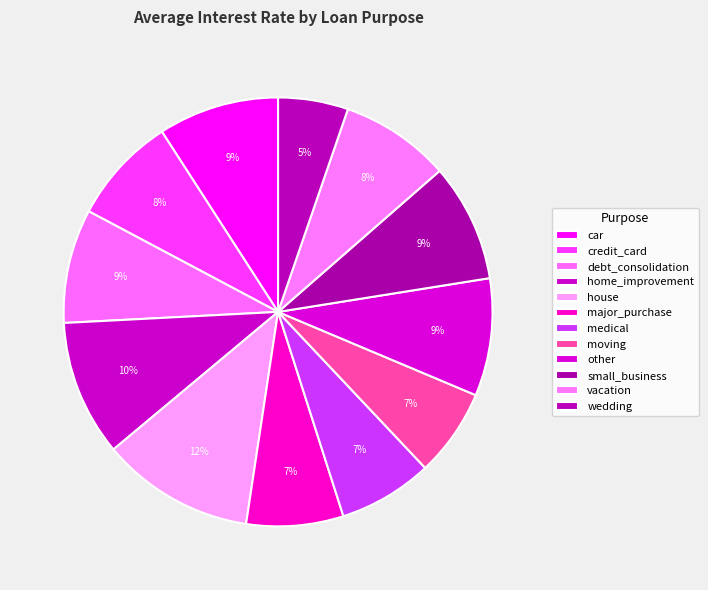

Rank the categories by value from highest to lowest.

house, home_improvement, car, small_business, other, debt_consolidation, vacation, credit_card, major_purchase, medical, moving, wedding